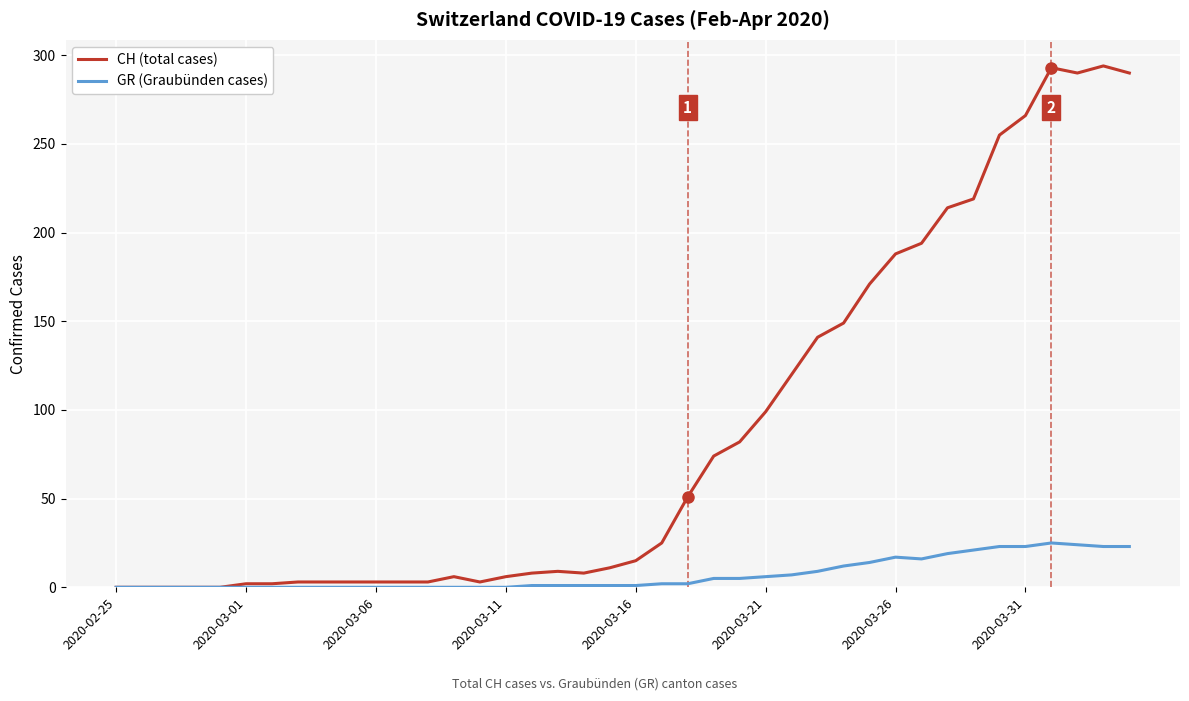

What is the greatest value displayed?

294